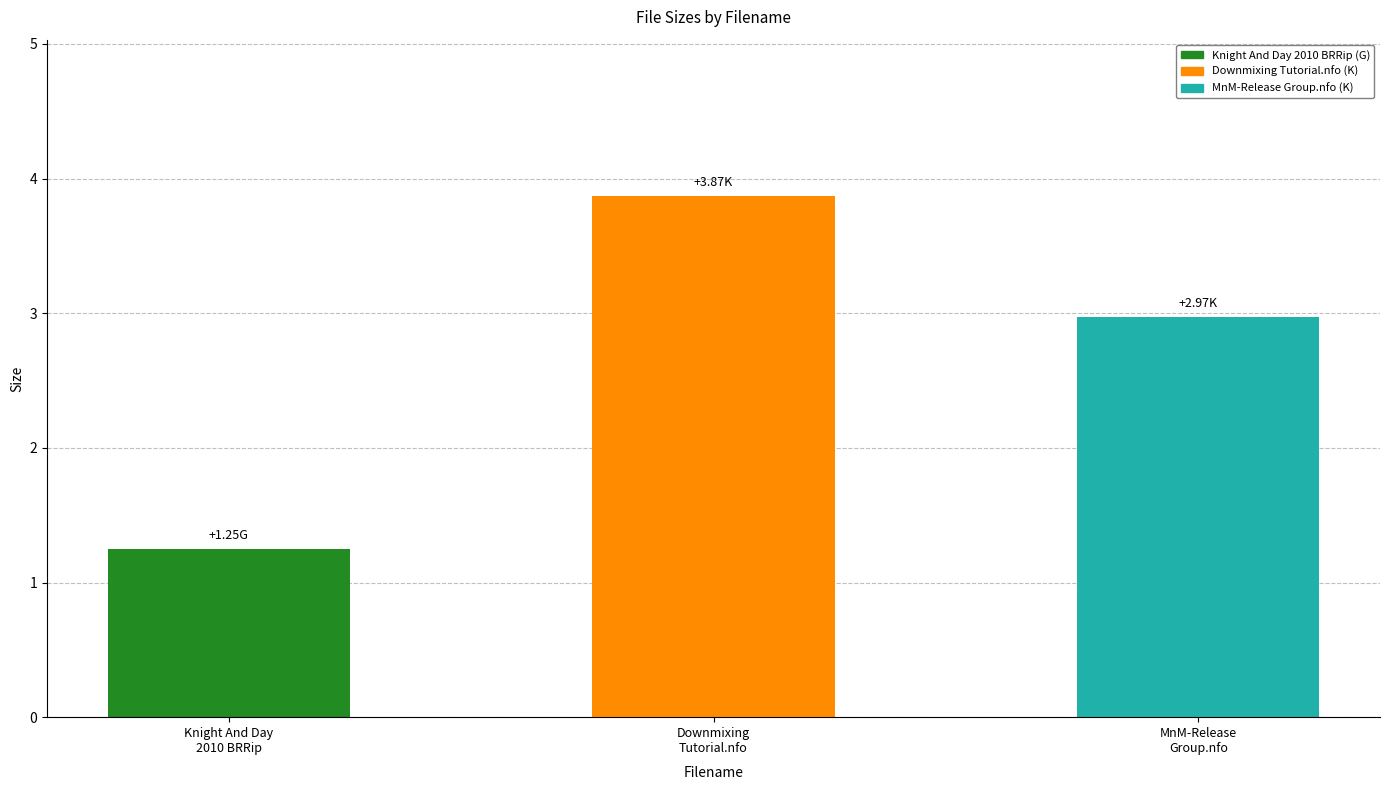

Where does the data first go above 2?

Downmixing
Tutorial.nfo